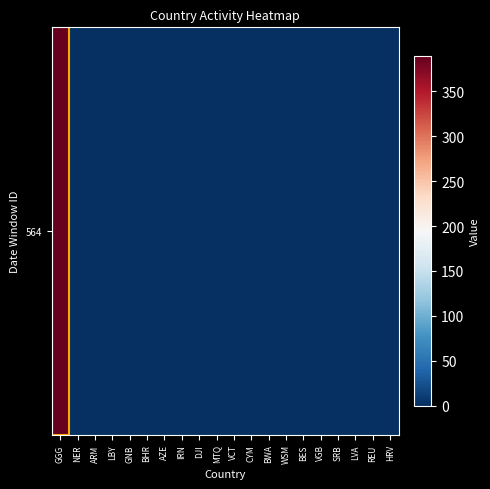

True or false: the data shows -179 at BWA.

False